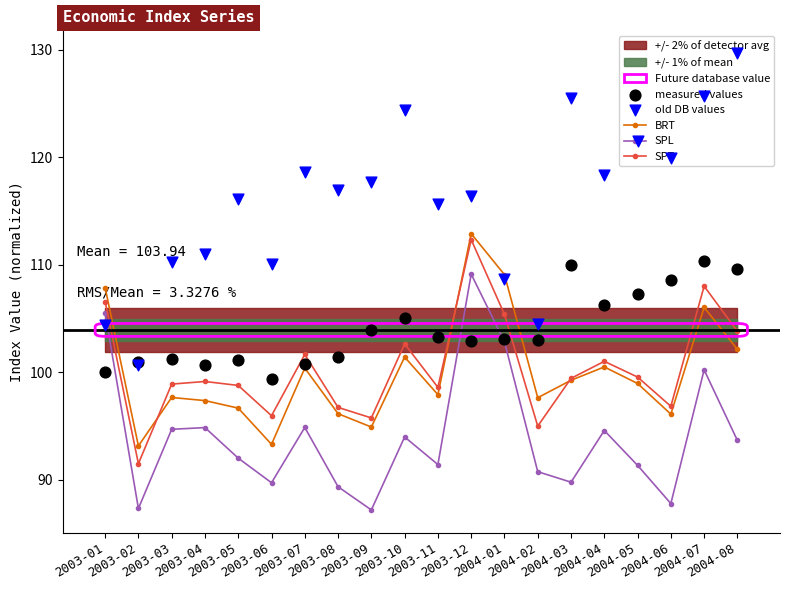

Which series reaches the maximum Y coordinate?

old DB values